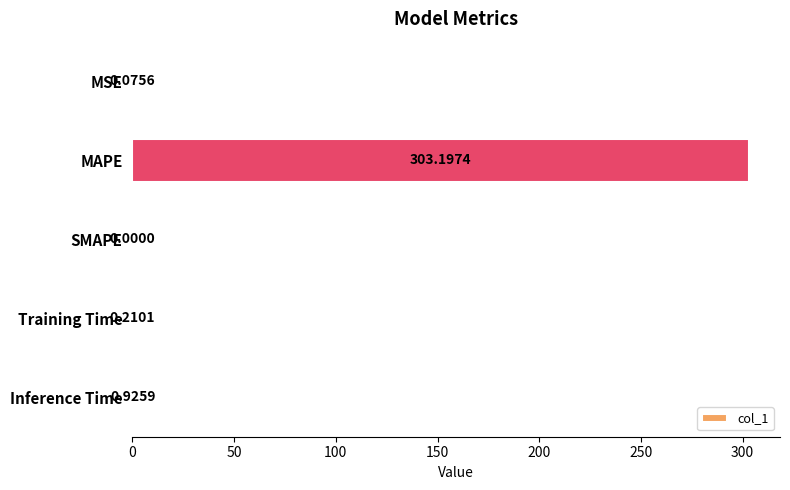

What is the greatest value displayed?

303.2